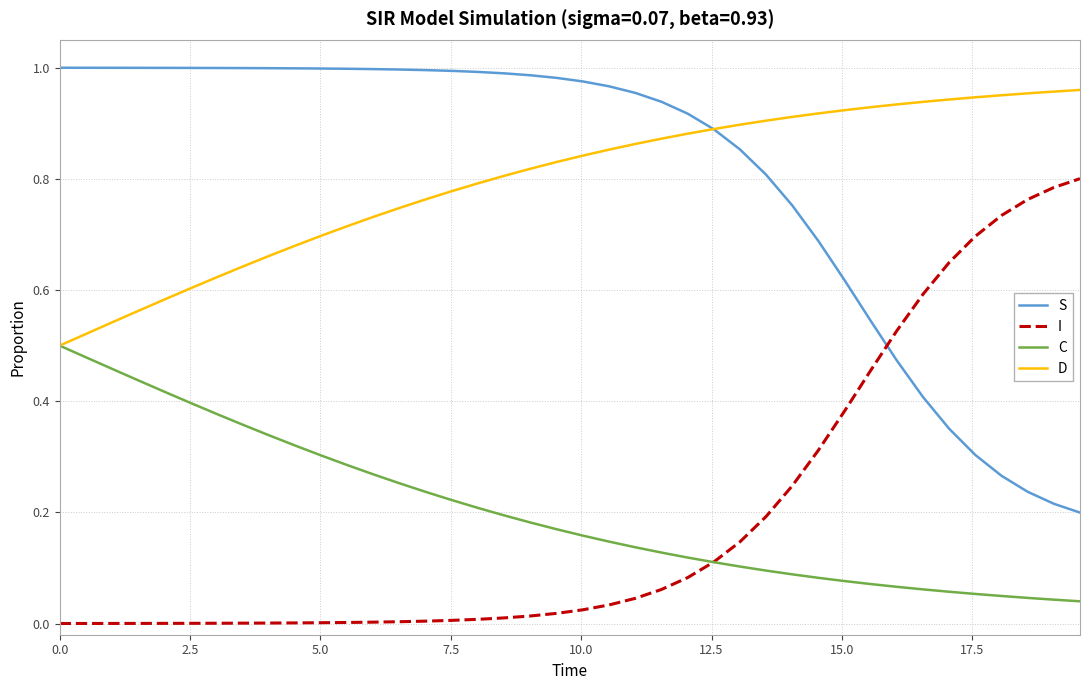

True or false: D and I intersect in this chart.

False